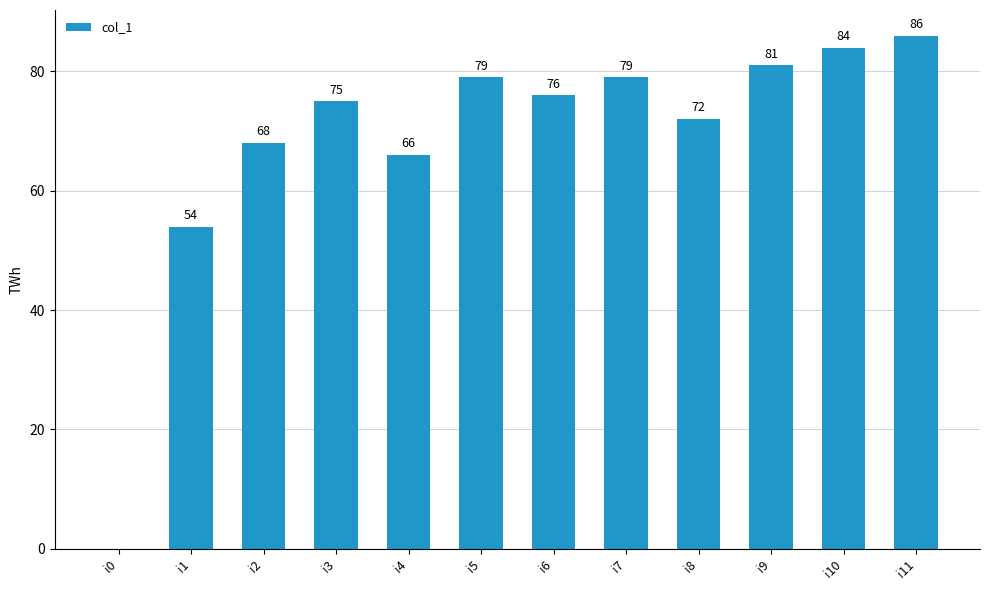

What is the difference between the values at i4 and i11?

20